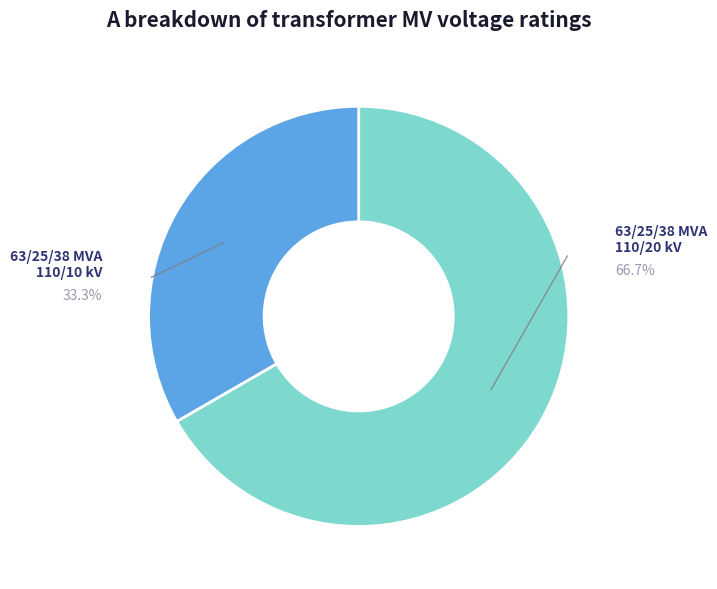

Is there any slice that represents more than half of the pie?

Yes